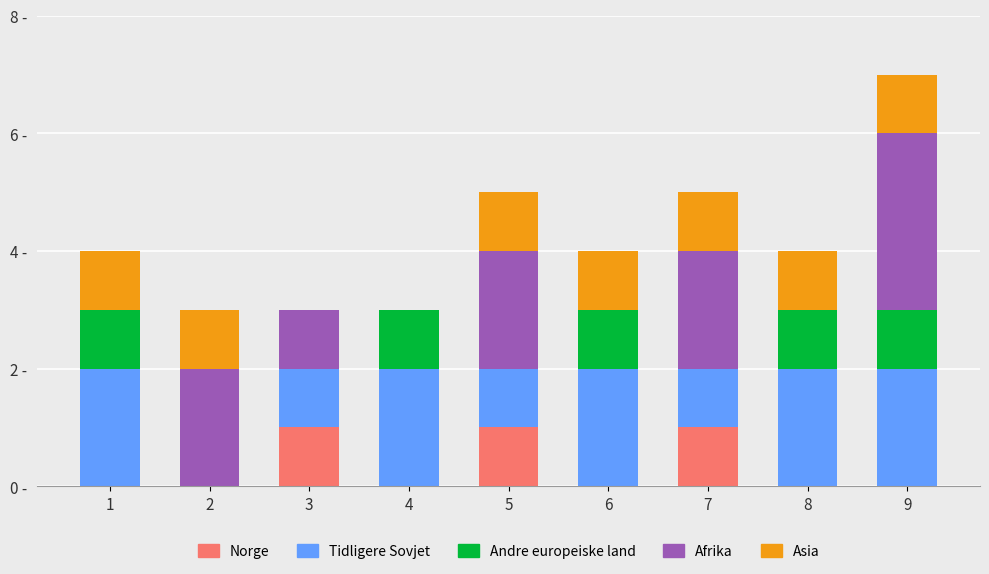

At how many categories does at least one series exceed 2?

1